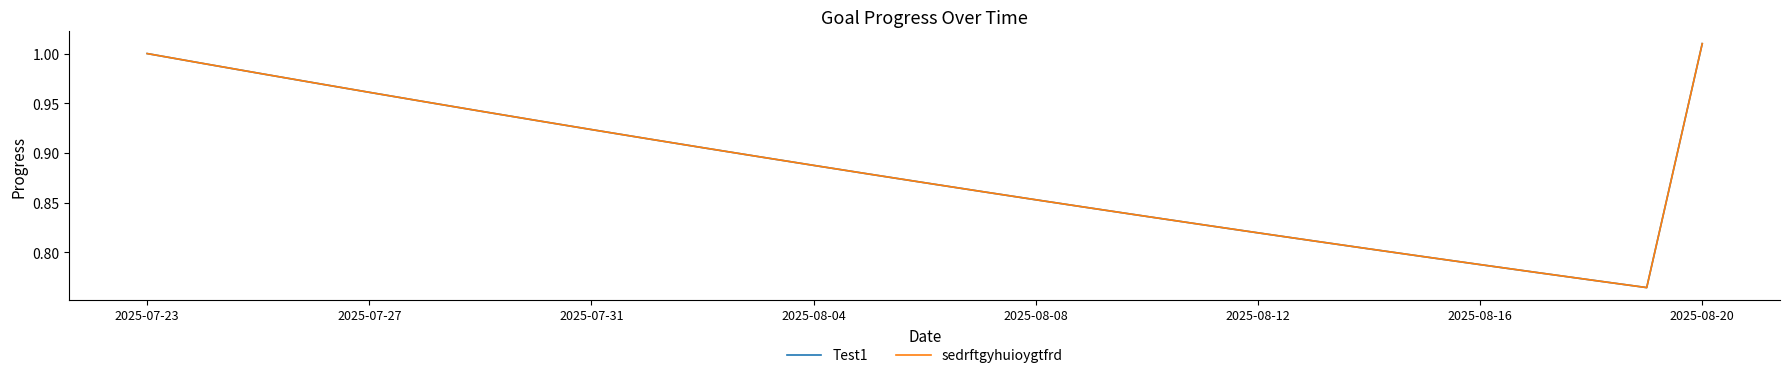

Does the chart have visible grid lines?

No